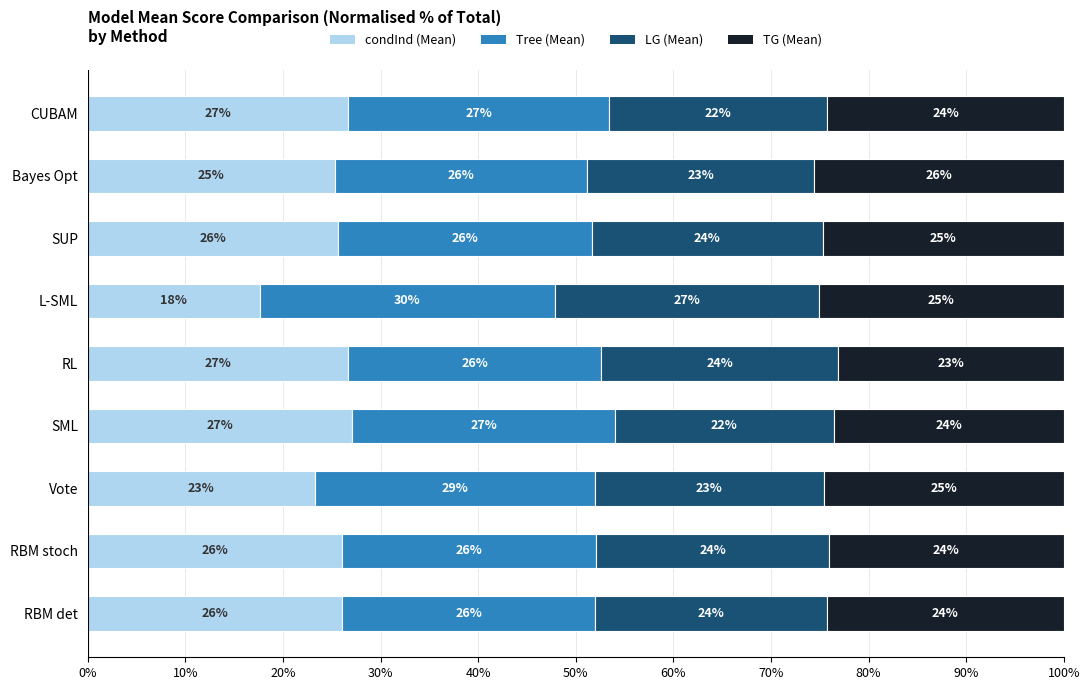

What is the total value across all series at CUBAM?

100.0